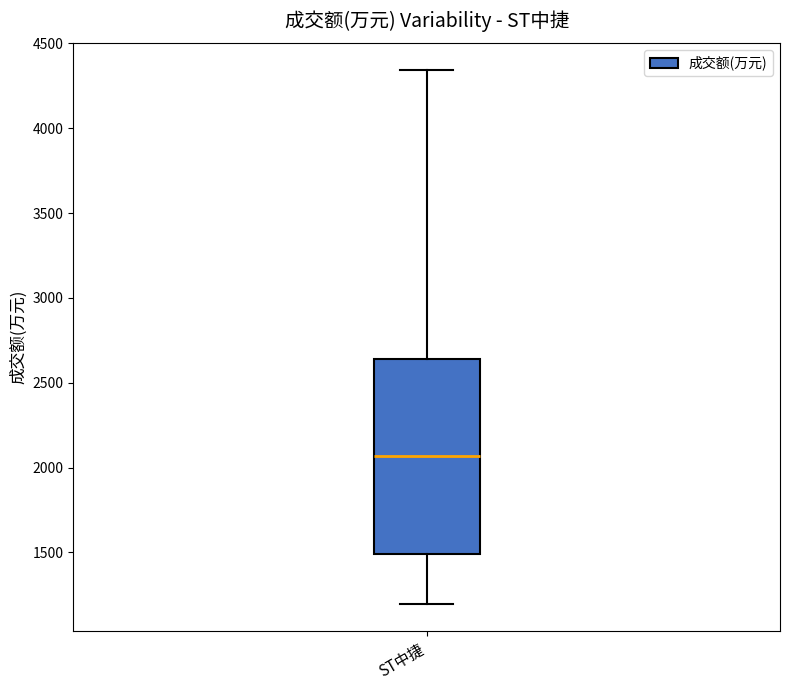

Read this box plot against the y-axis: the position of the median line, the range covered by the box, and the ends of both whiskers. The values are not printed on the chart, so give them approximately, as read against the axis.

median 2050, box 1500 to 2650, whiskers 1200 to 4350